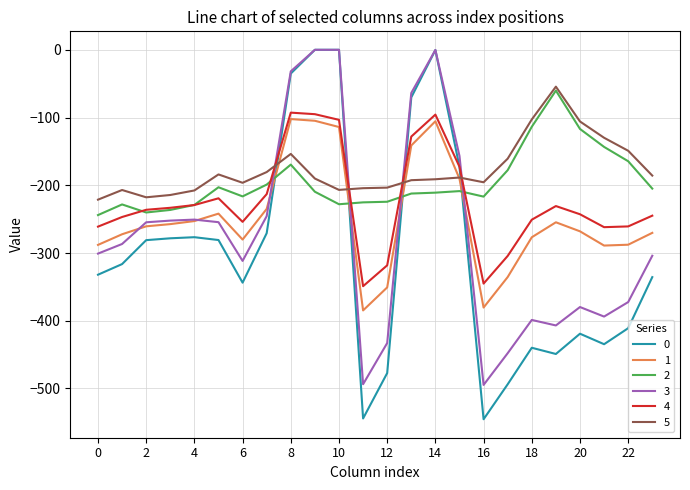

How many values in the 0 series exceed -316?

11